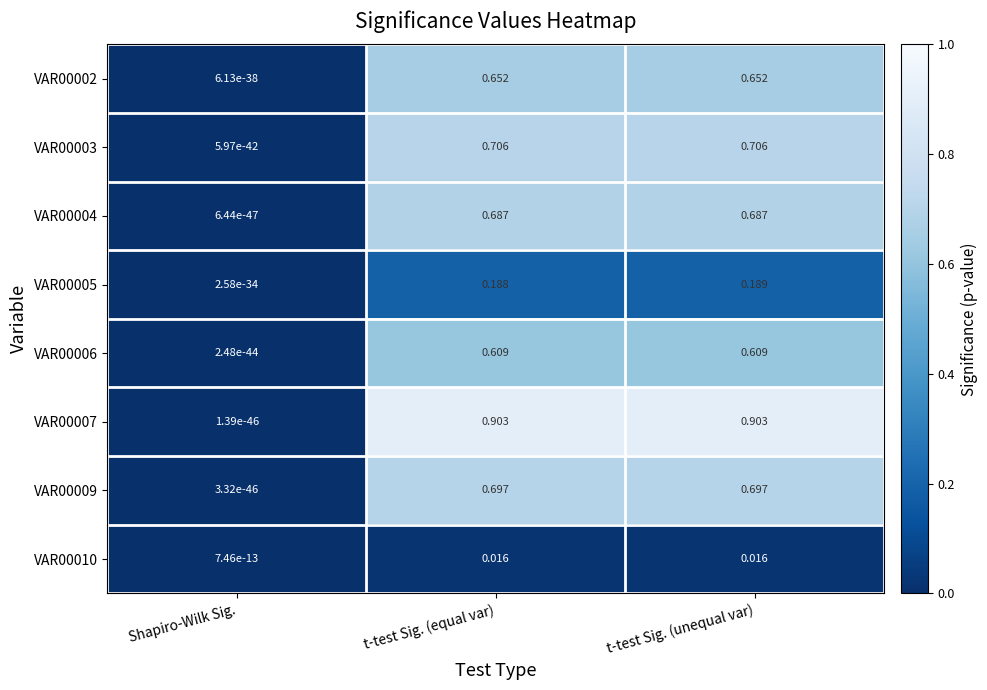

At which label is VAR00005 closest to 0?

Shapiro-Wilk Sig.